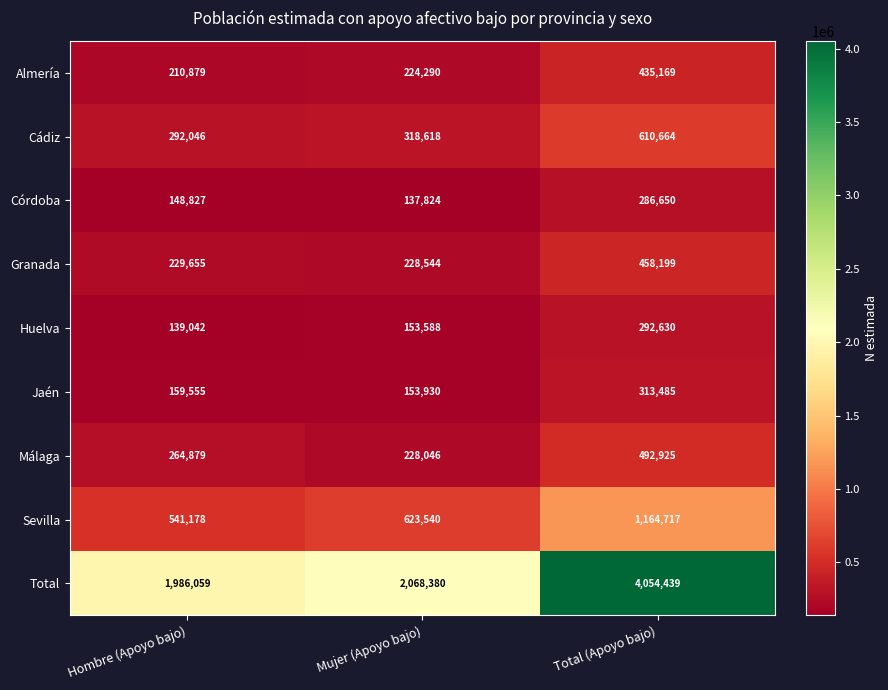

How many categories are shown in the chart?

3